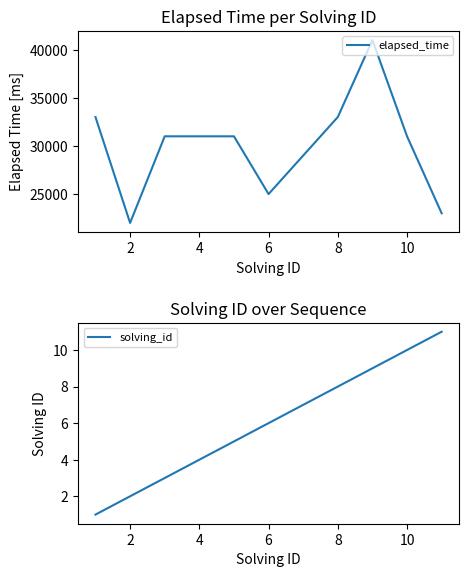

Reading left to right, transcribe all the data shown in this chart.

elapsed_time: 33000	22000	31000	31000	31000	25000	29000	33000	41000	31000	23000
solving_id: 1	2	3	4	5	6	7	8	9	10	11